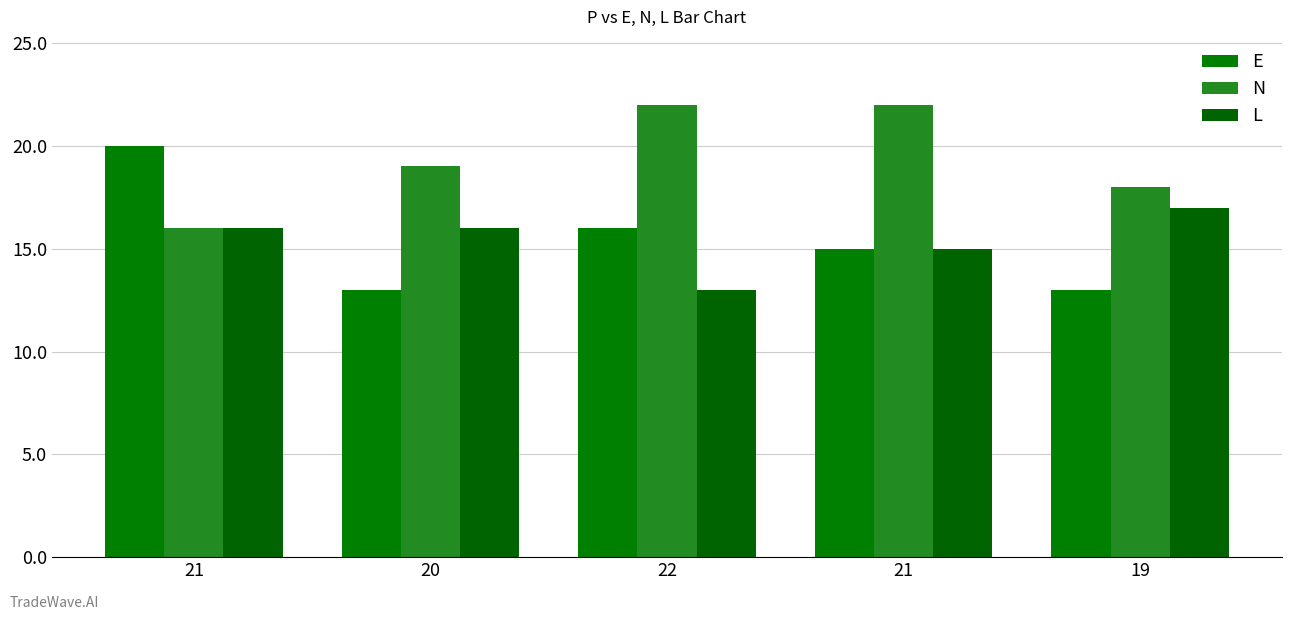

What is the greatest value displayed?

22